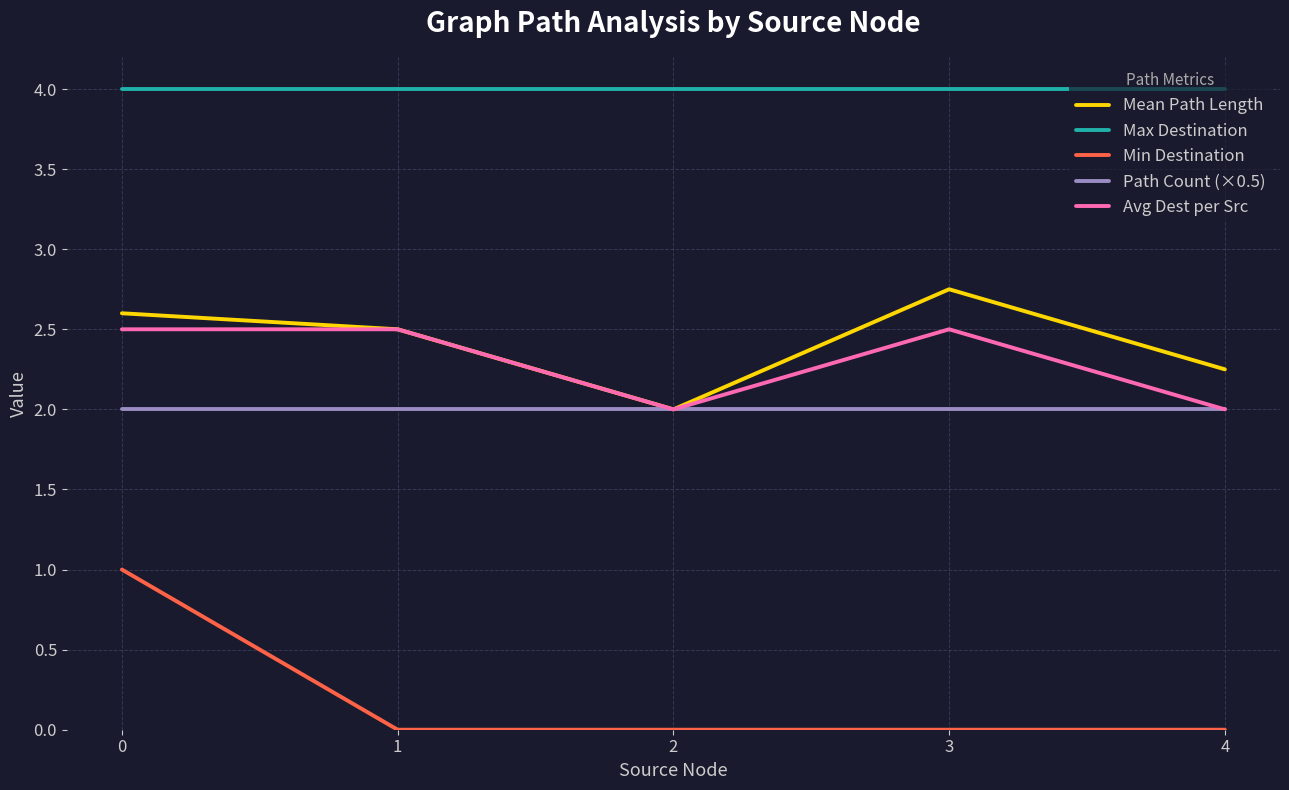

What is the spread (max minus min) of values at 1?

4.0